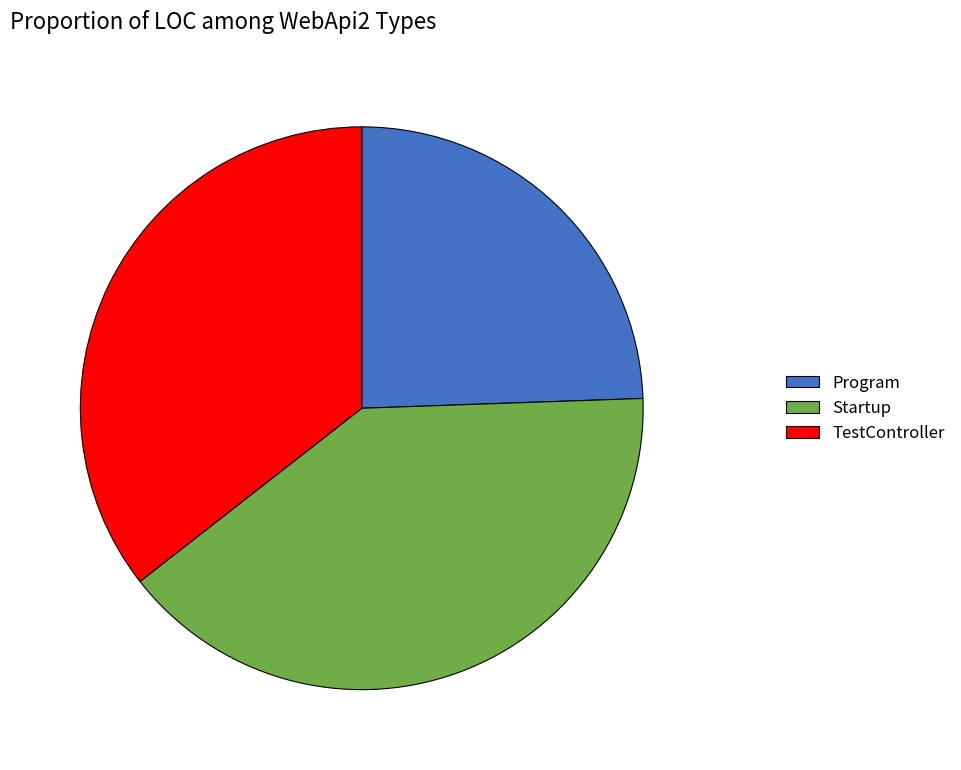

What is the ratio of the value at Program to the value at TestController?

0.7